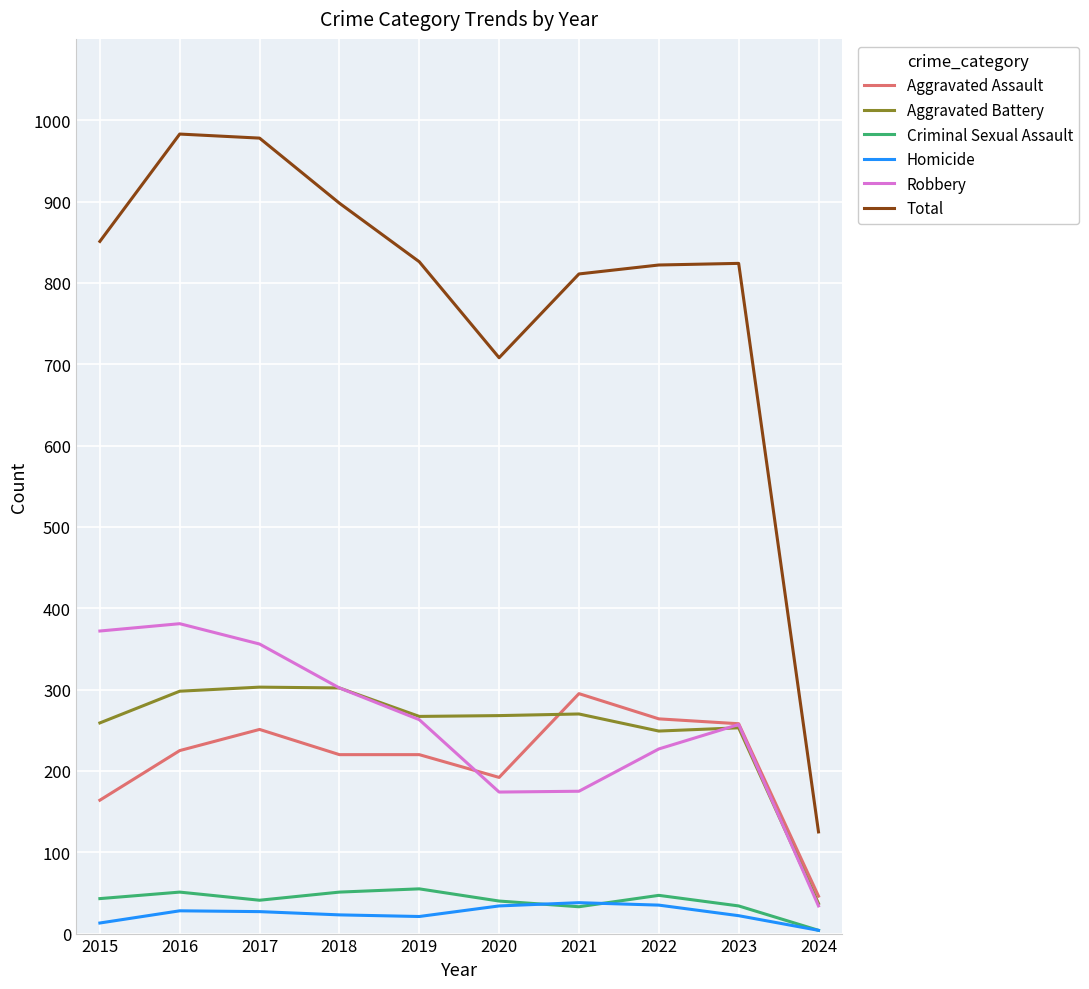

How many lines are shown in the chart?

6